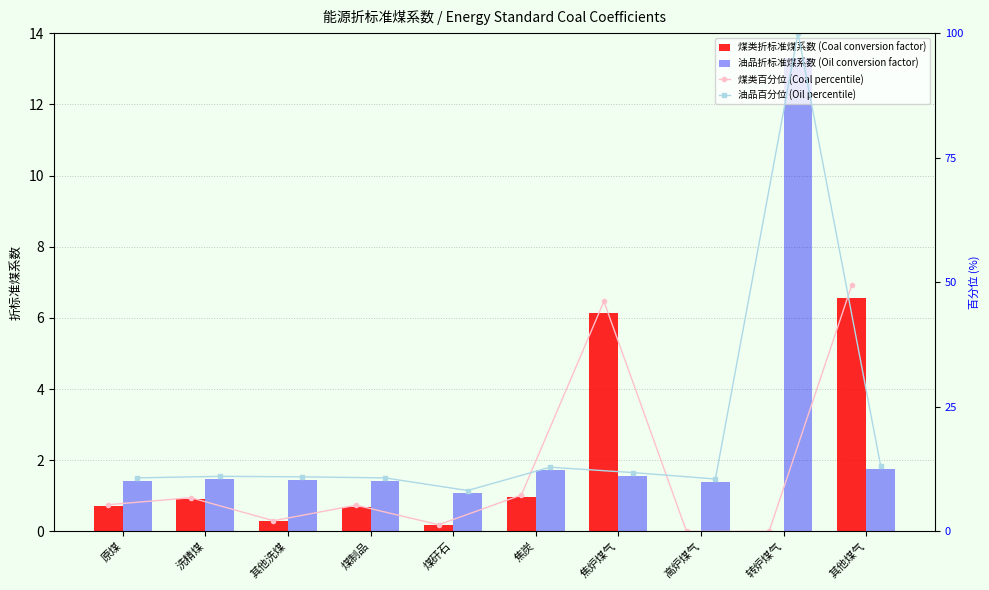

The 煤类折标准煤系数 (Coal conversion factor) series shows 0.4 at 其他洗煤. True or false?

False